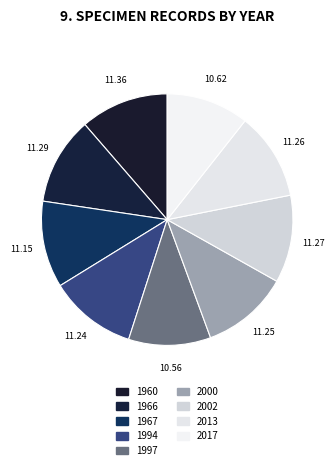

How many slices are in this pie chart?

9